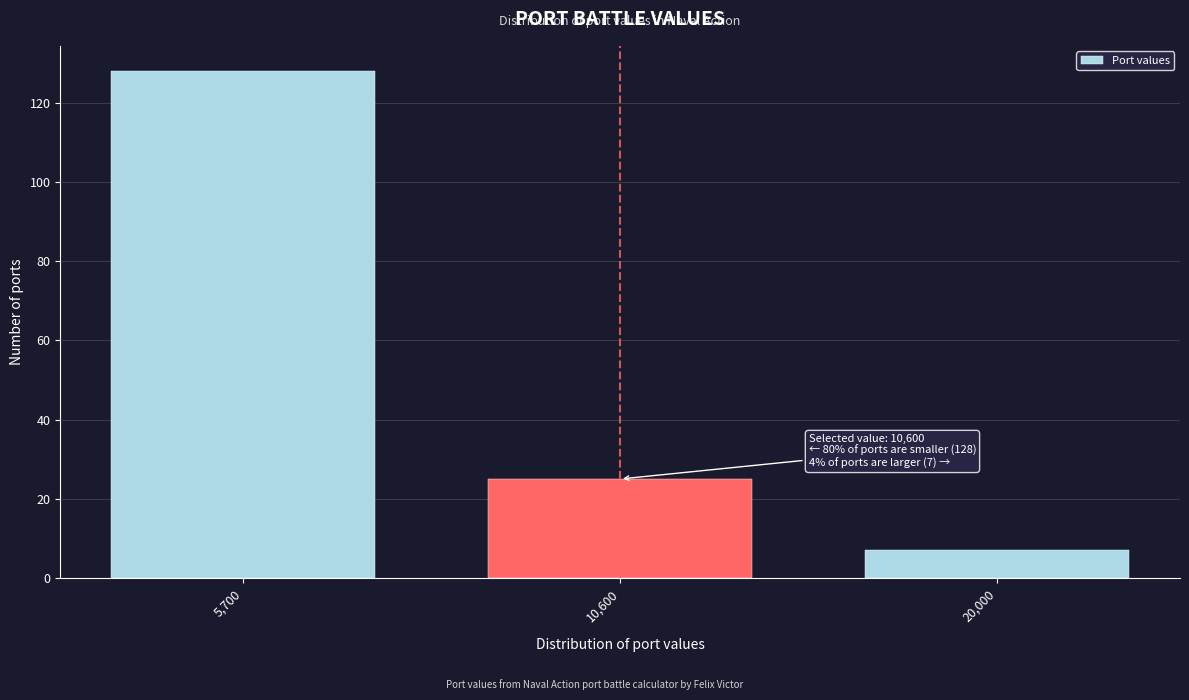

Reading left to right, list all the values displayed in this chart.

5,700=128	10,600=25	20,000=7